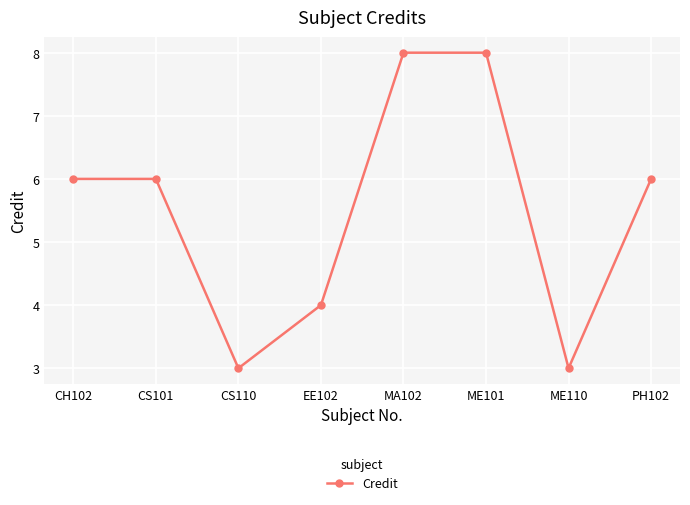

Is it true that the value at EE102 is 1?

False